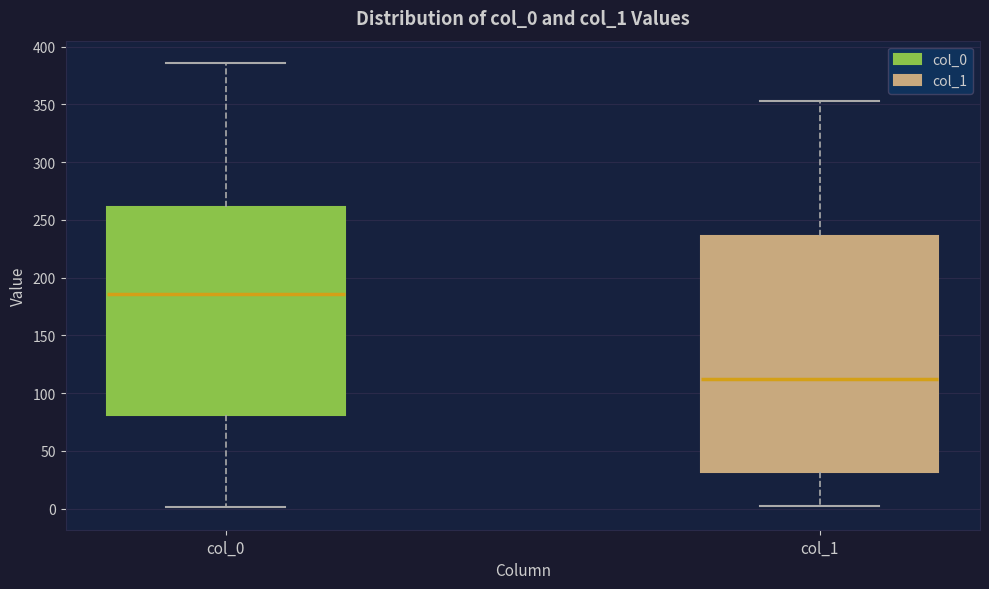

Reading left to right, read every box against the y-axis: the position of its median line, the range the box covers, and the ends of its whiskers. The values are not printed on the chart, so give them approximately, as read against the axis.

col_0: median 185, box 80 to 260, whiskers 0 to 385
col_1: median 110, box 30 to 235, whiskers 0 to 355